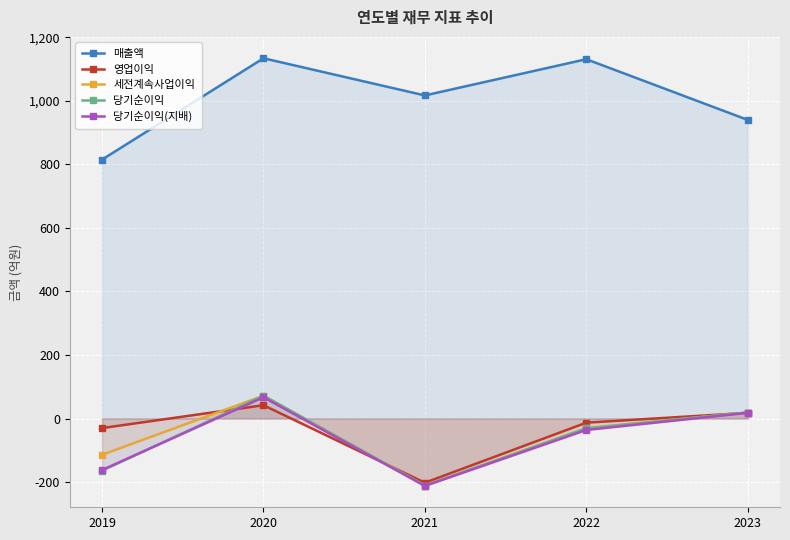

What are all the series names shown in the legend?

매출액, 영업이익, 세전계속사업이익, 당기순이익, 당기순이익(지배)